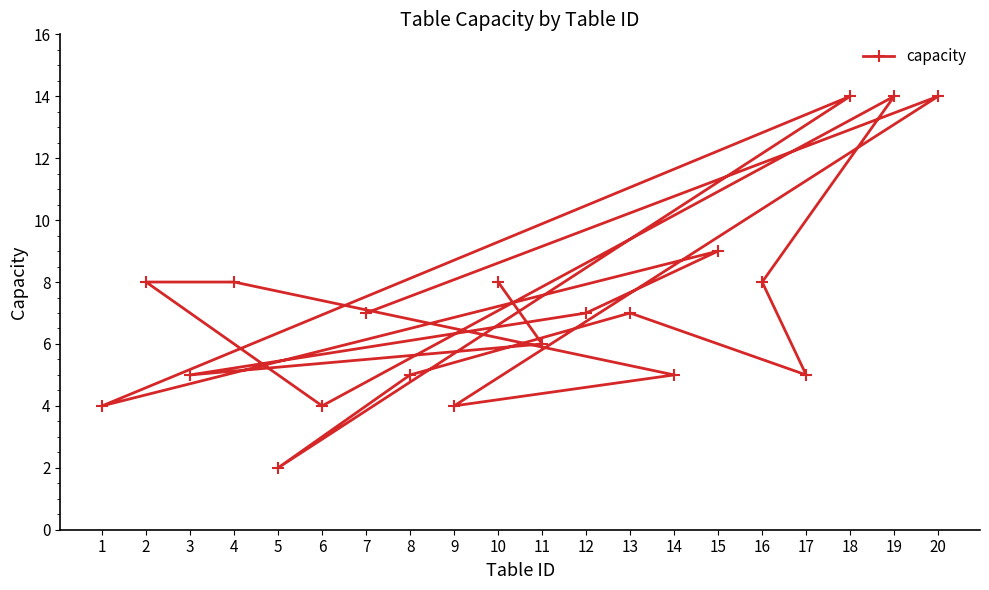

Approximately how many times larger is the value at 17 compared to 13?

0.7